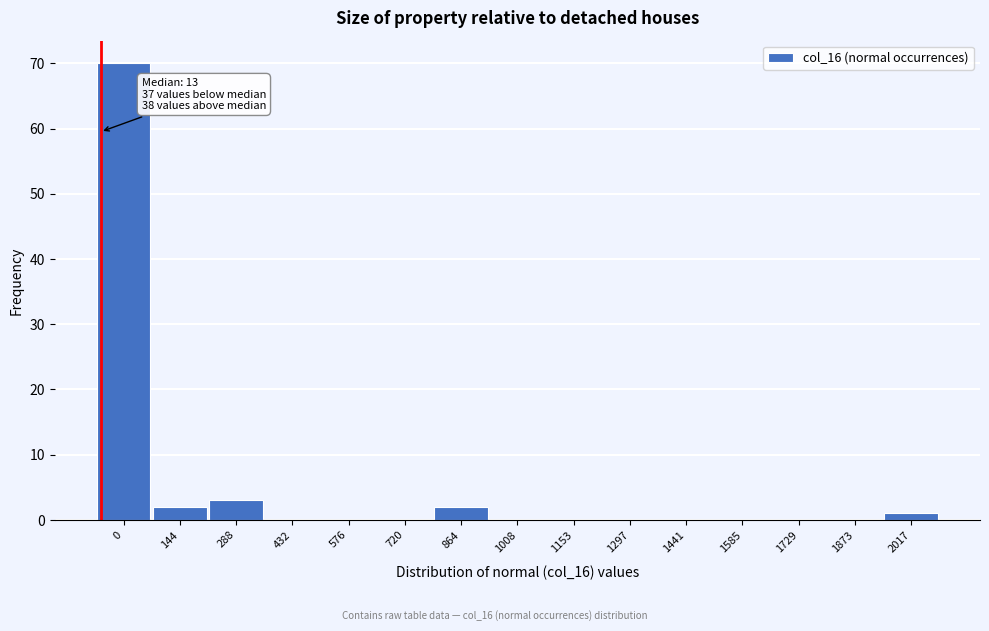

Reading left to right, what are all the values shown in this chart?

0=70	144=2	288=3	432=0	576=0	720=0	864=2	1008=0	1153=0	1297=0	1441=0	1585=0	1729=0	1873=0	2017=1